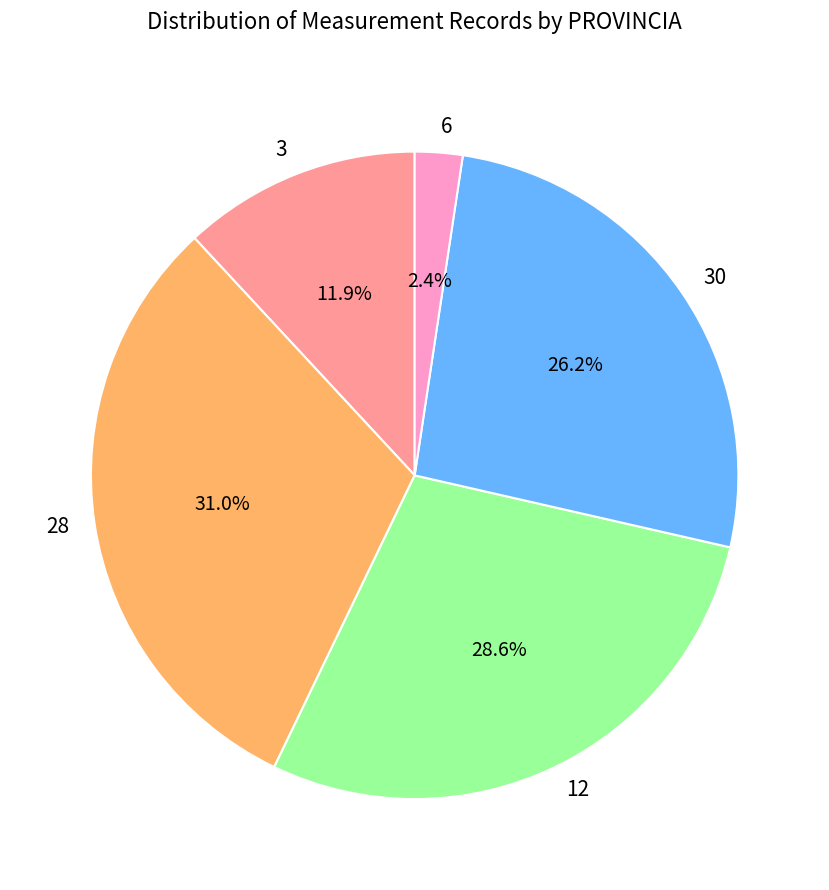

Which has a higher value, 28 or 30?

28